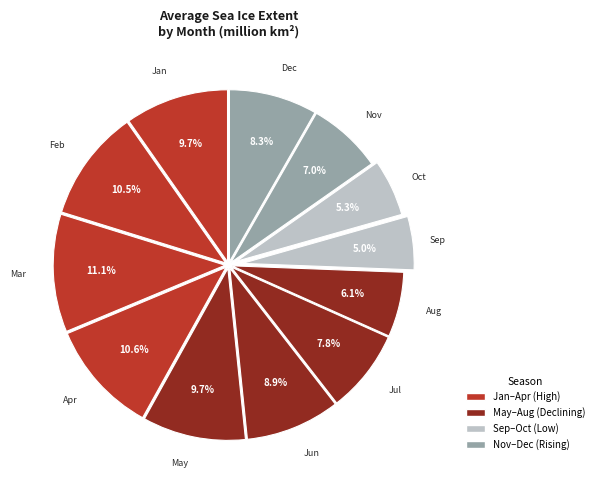

Count the number of slices in the pie.

12